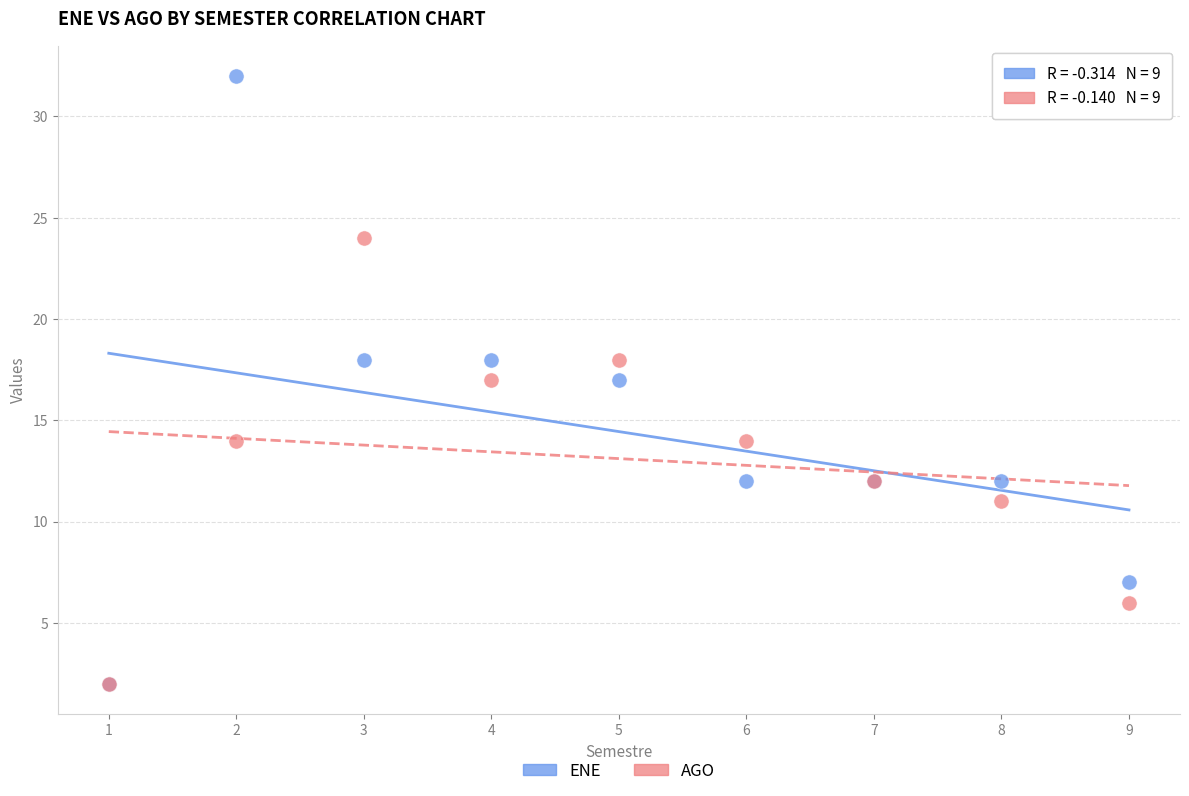

What are all the series names shown in the legend?

ENE, AGO